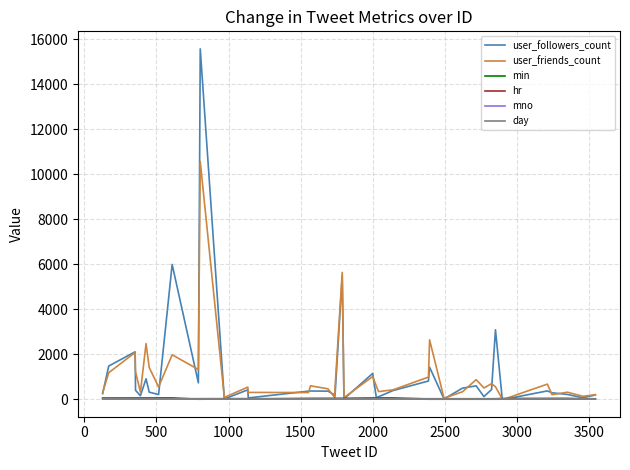

Which series has the widest spread of values?

user_followers_count